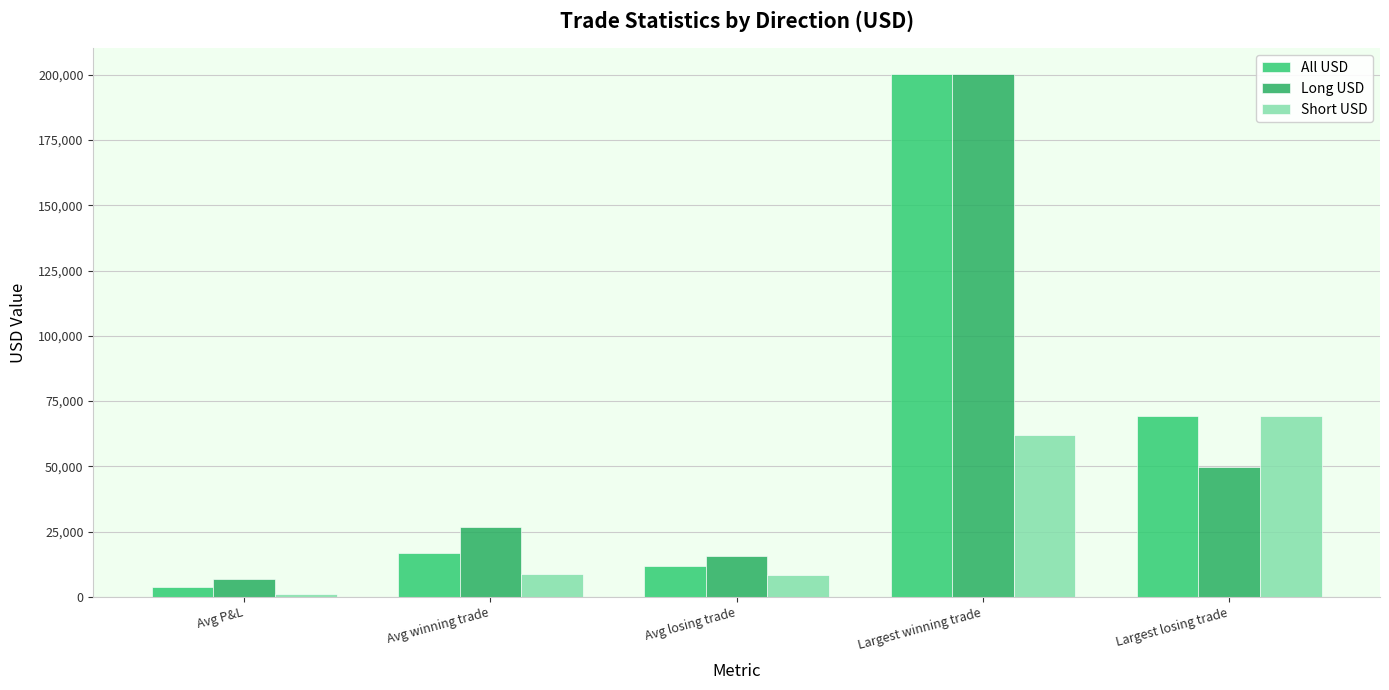

Where is All USD nearest to the value 101965?

Largest losing trade